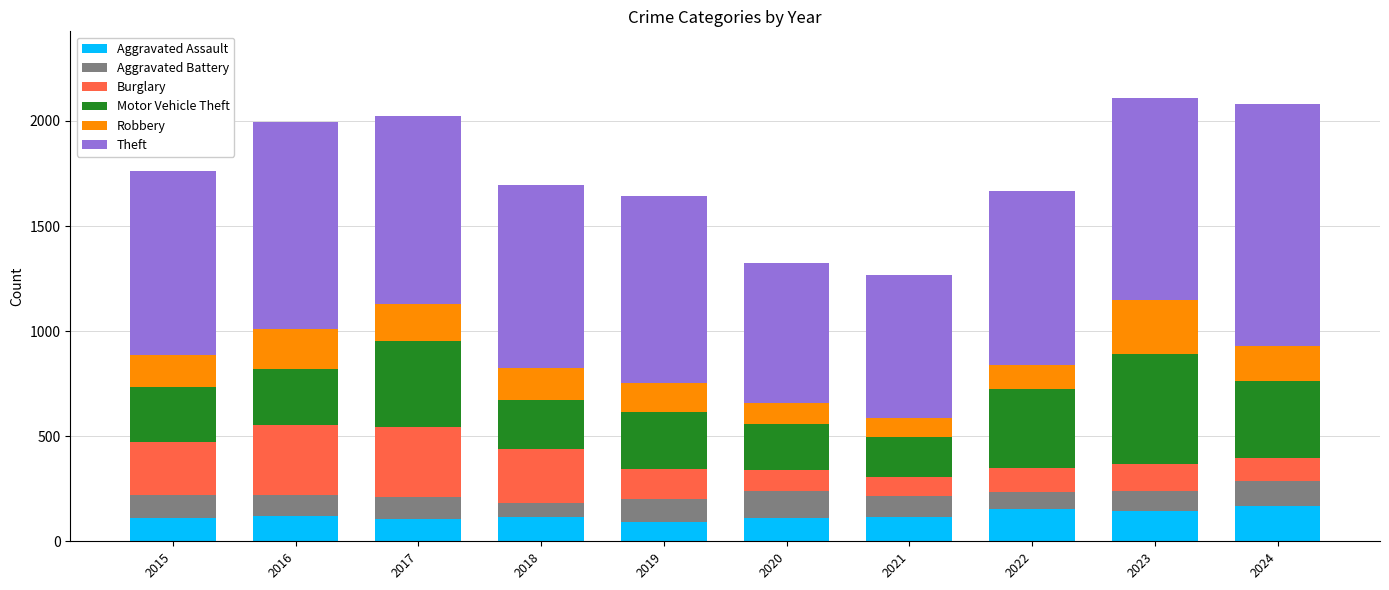

What is the total value across all series at 2022?

1665